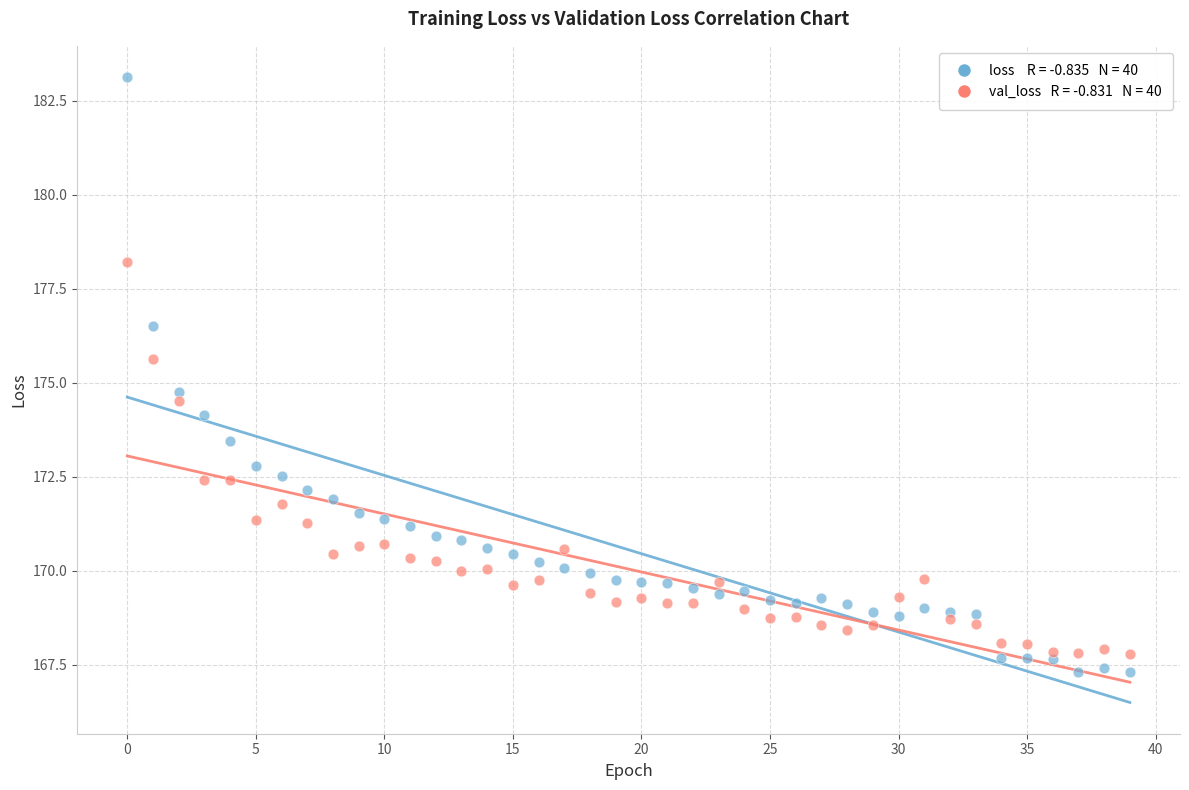

Across all data points, what is the range of Y values (max minus min)?

15.8